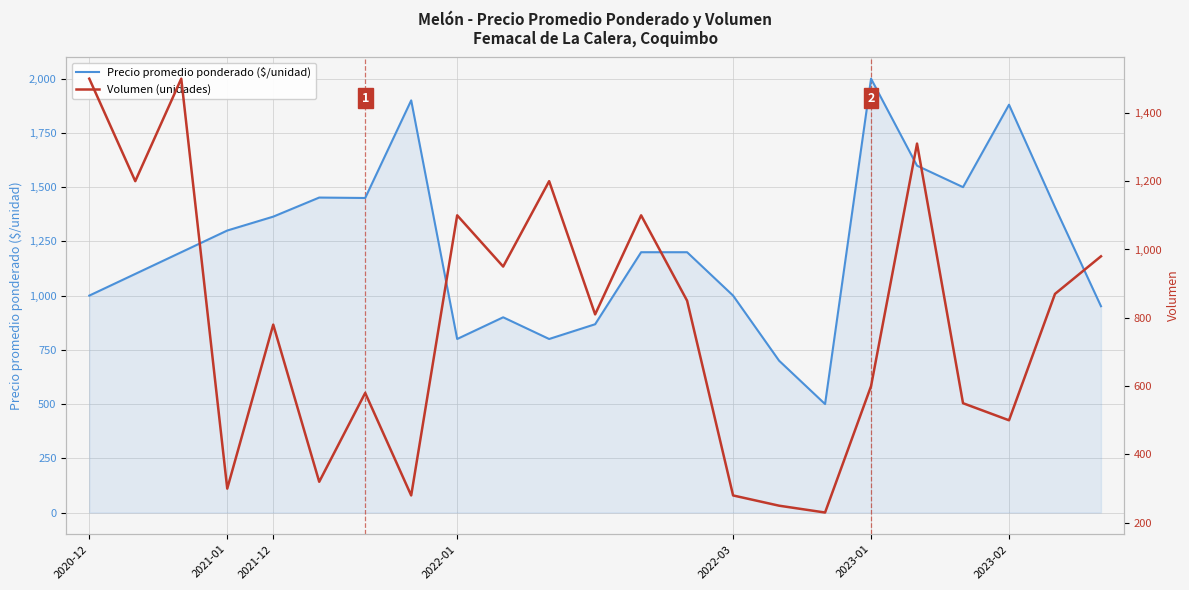

At which label does Precio promedio ponderado ($/unidad) reach its peak?

2023-01